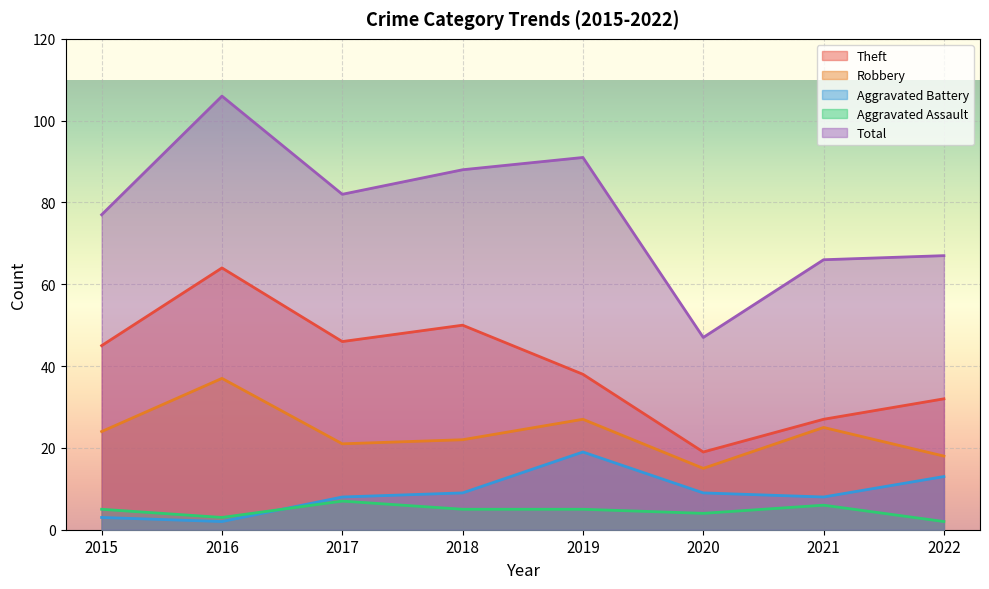

How many lines are shown in the chart?

5